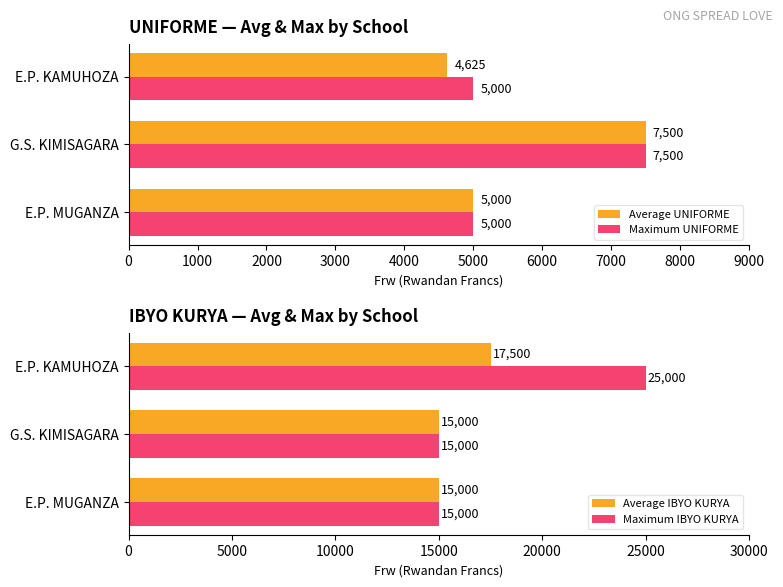

What is the average value of the Average UNIFORME series?

5708